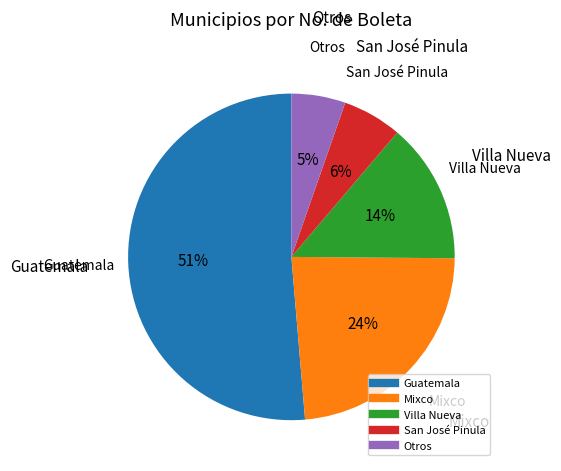

Is Villa Nueva the majority of the pie?

No